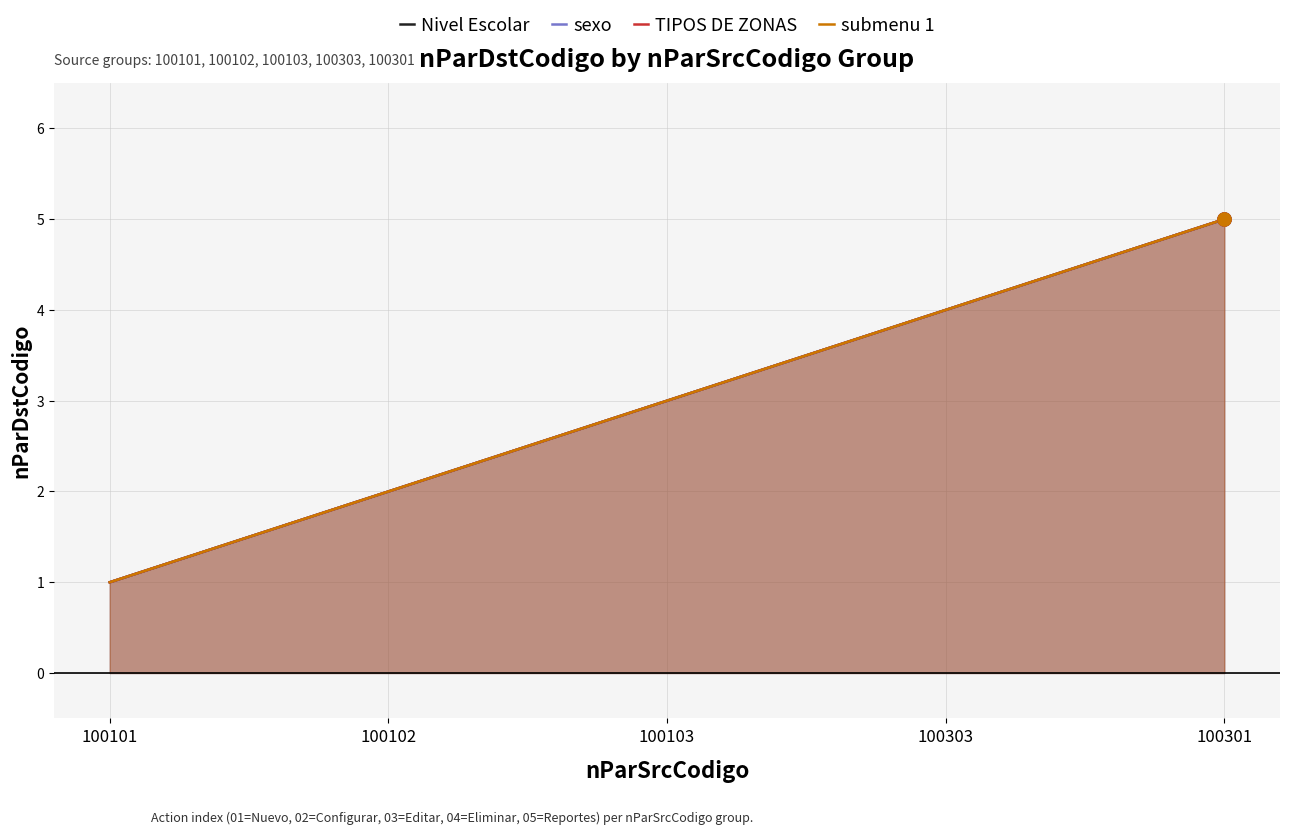

Which series reaches the maximum Y coordinate?

Nivel Escolar